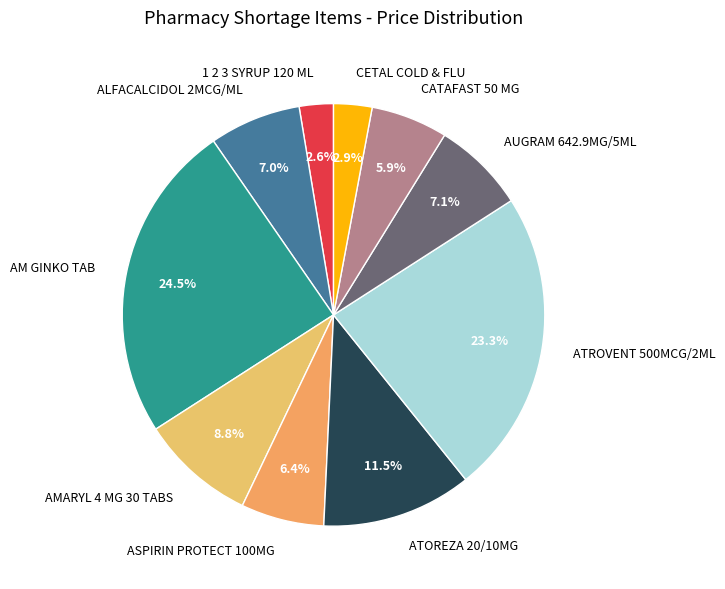

How many segments does this pie chart have?

10